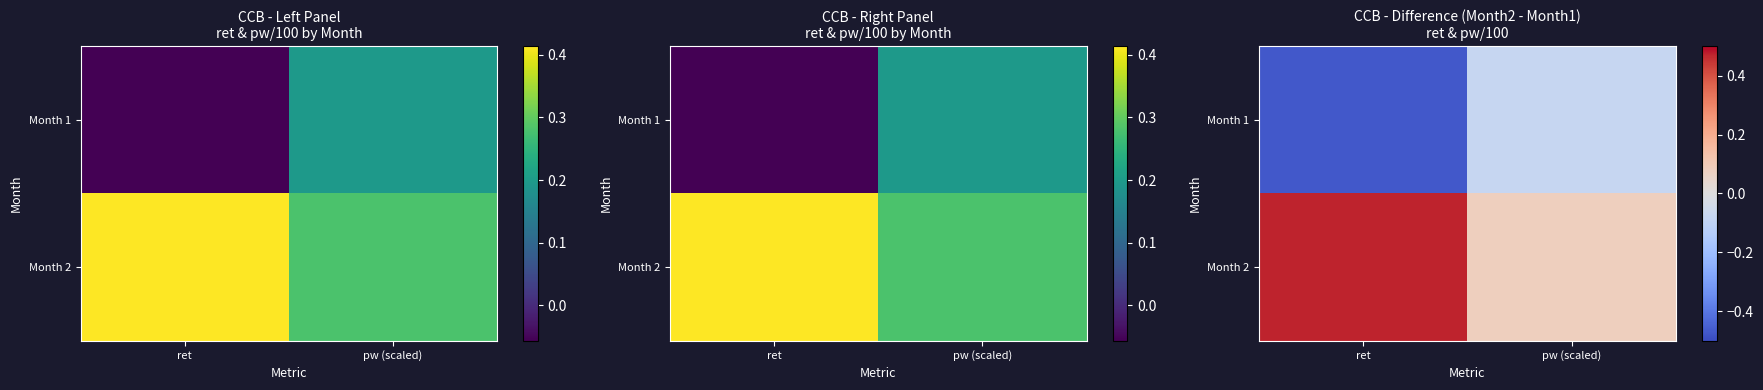

Is the value of Month 2 at pw (scaled) greater than the value of Month 1 at pw (scaled)?

Yes